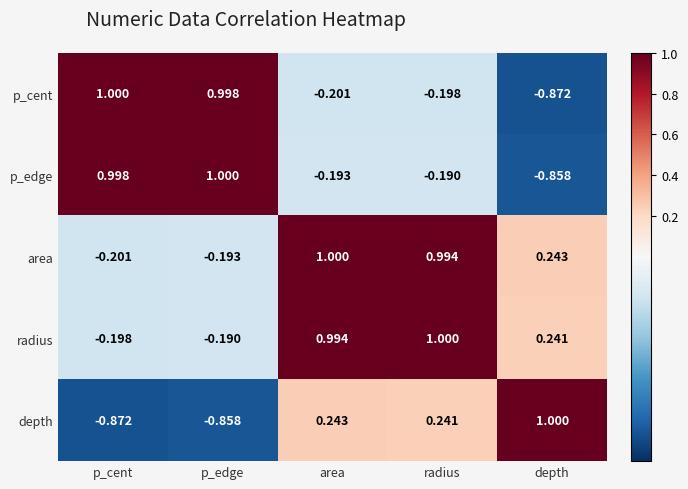

At which label does p_edge reach its peak?

p_edge